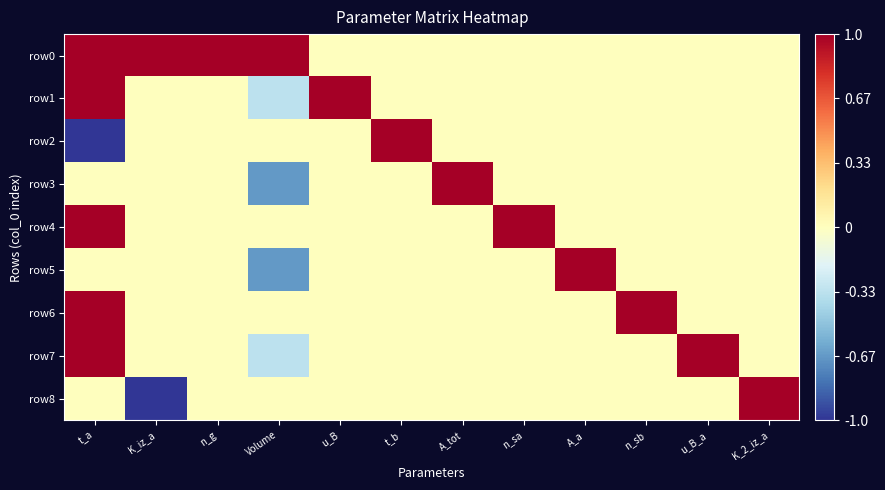

Rank the series at t_b from lowest to highest value.

row0, row1, row3, row4, row5, row6, row7, row8, row2